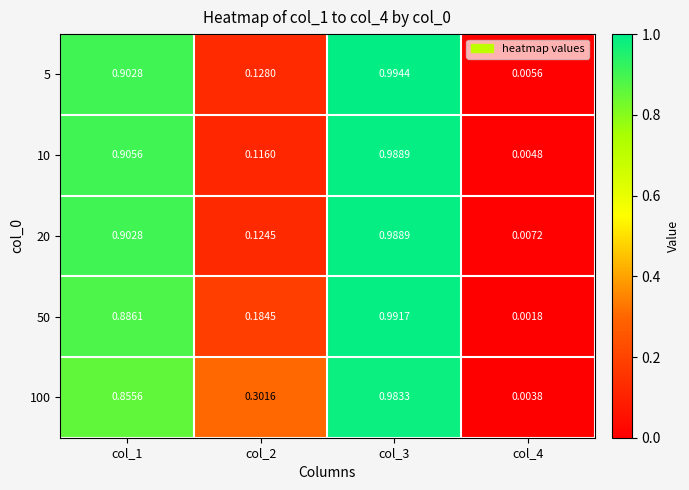

Is the value of 10 at col_3 greater than the value of 100 at col_1?

Yes